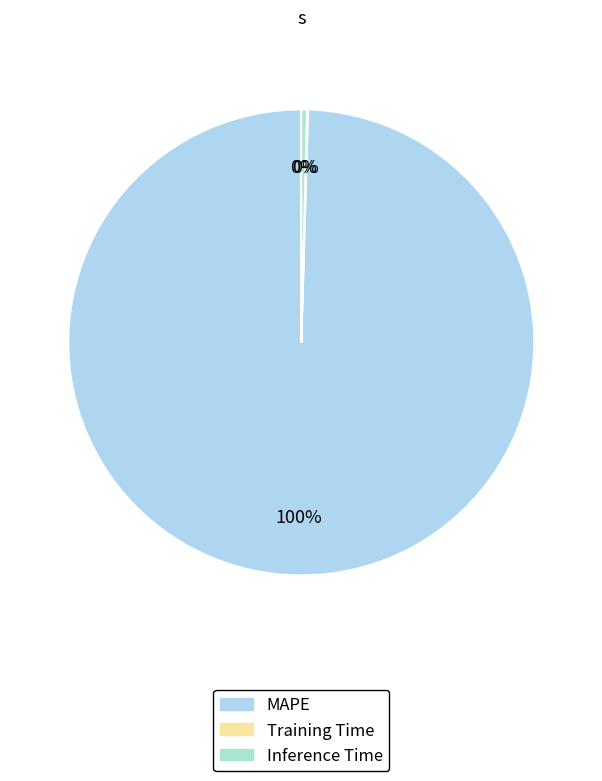

What is the total percentage of Training Time and MAPE?

99.6%